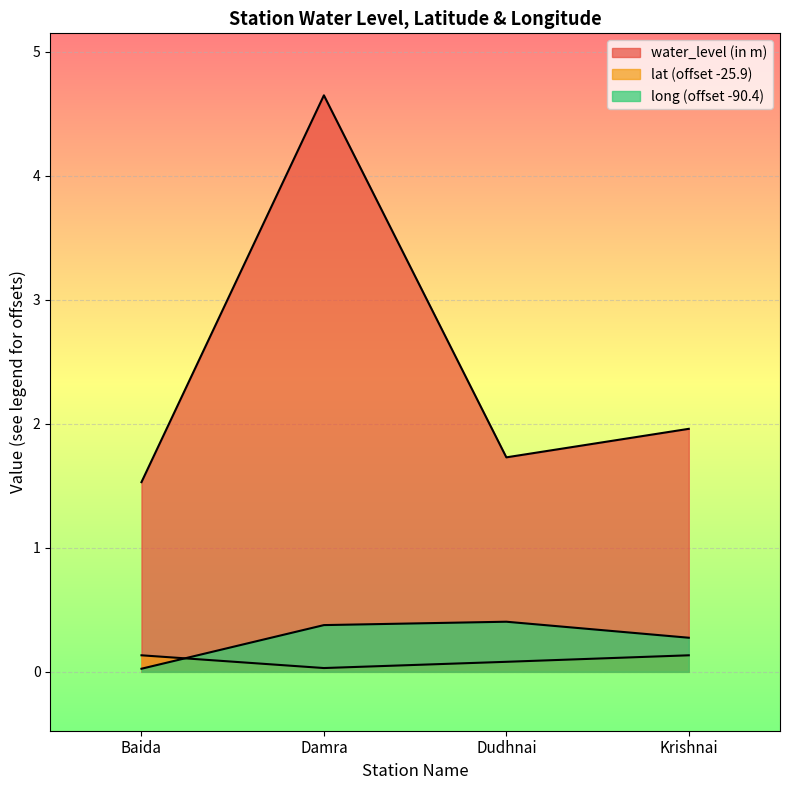

True or false: long has more than 0 points higher than both neighbors.

True